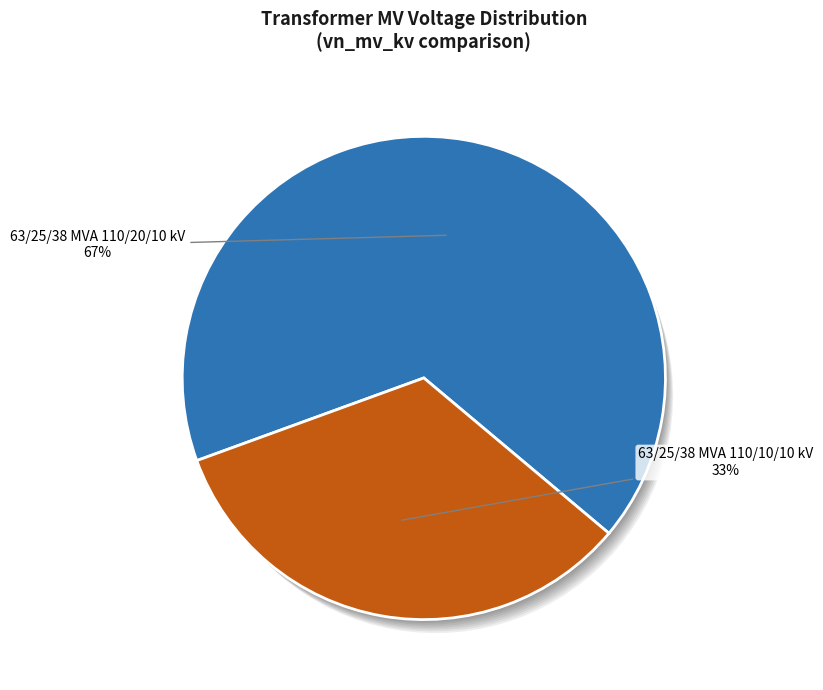

True or false: 63/25/38 MVA 110/20/10 kV accounts for 59% of the total.

False